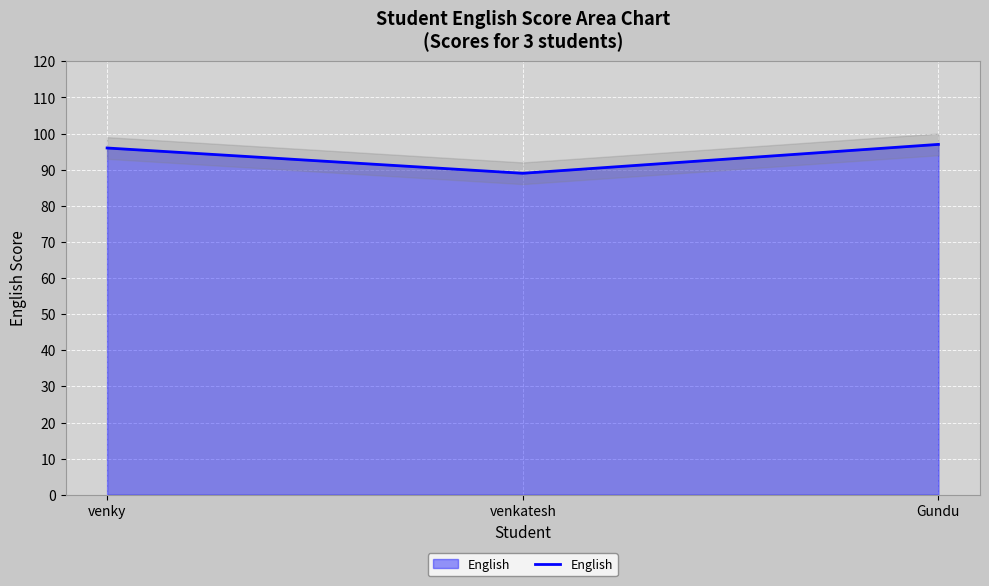

What is the value of the 1st point from the left?

96